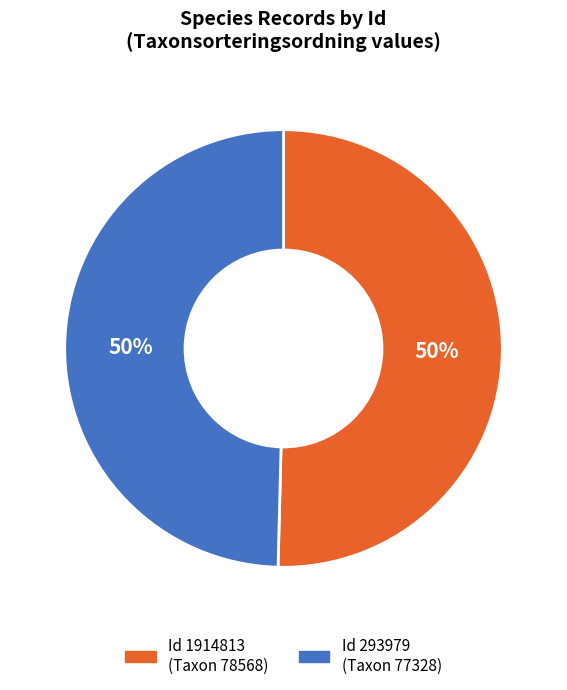

To the nearest percent, what is the average slice percentage?

50%